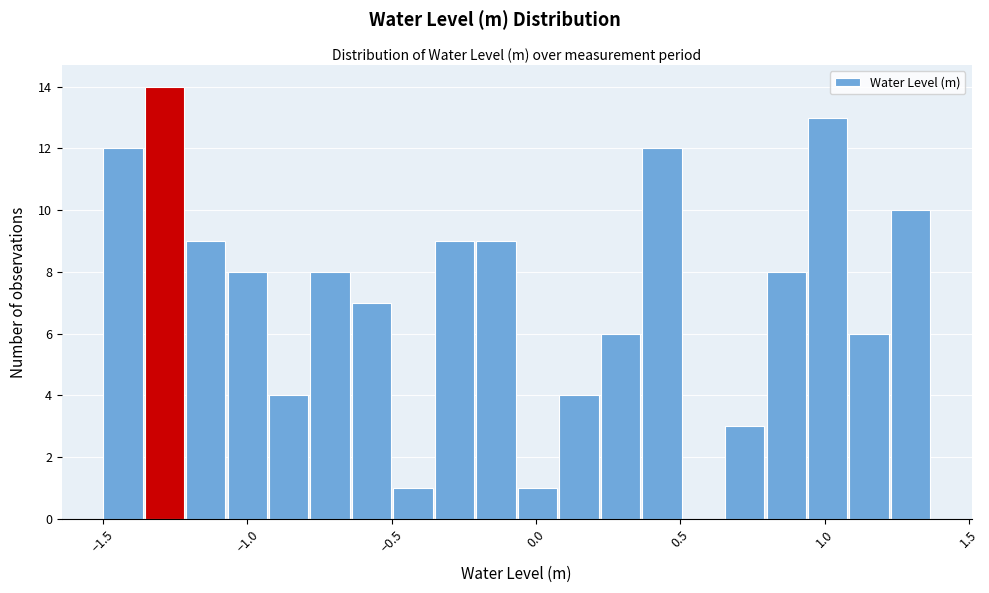

Around what value on the x-axis is the tallest bar? Give the approximate position of its centre, as read against the axis.

-1.30